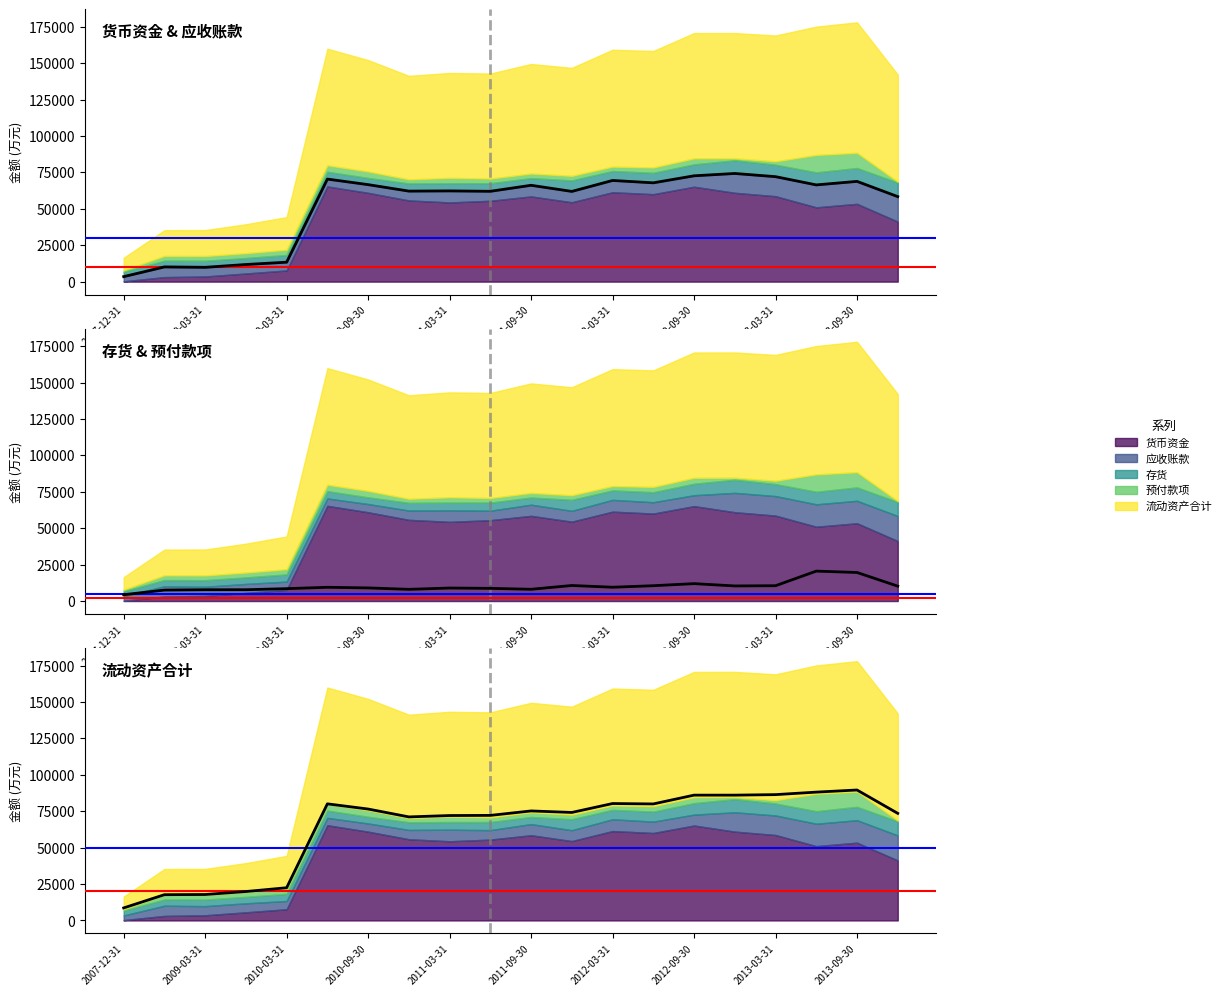

At which label is 应收账款 closest to 10188?

2012-03-31